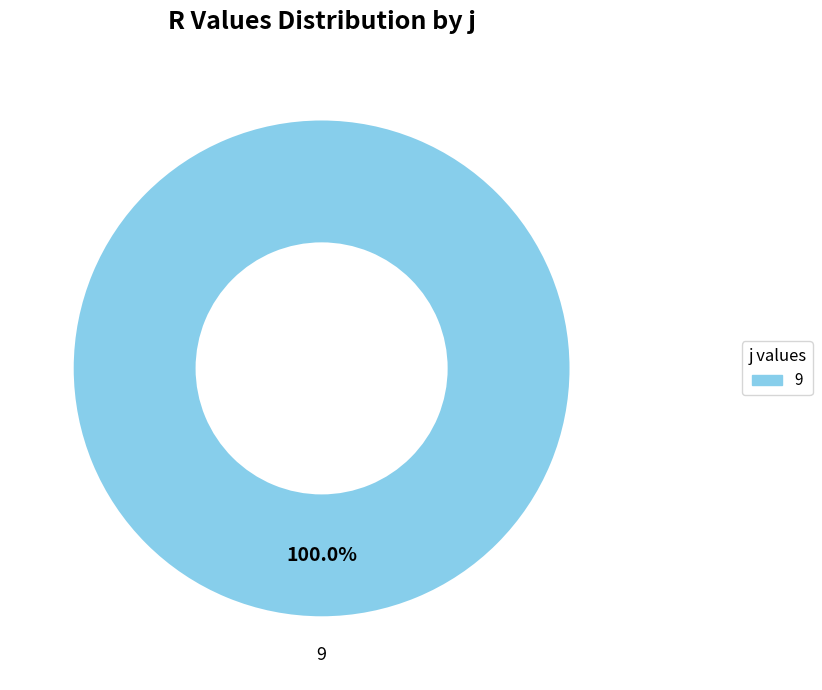

Rank the categories by value from lowest to highest.

9